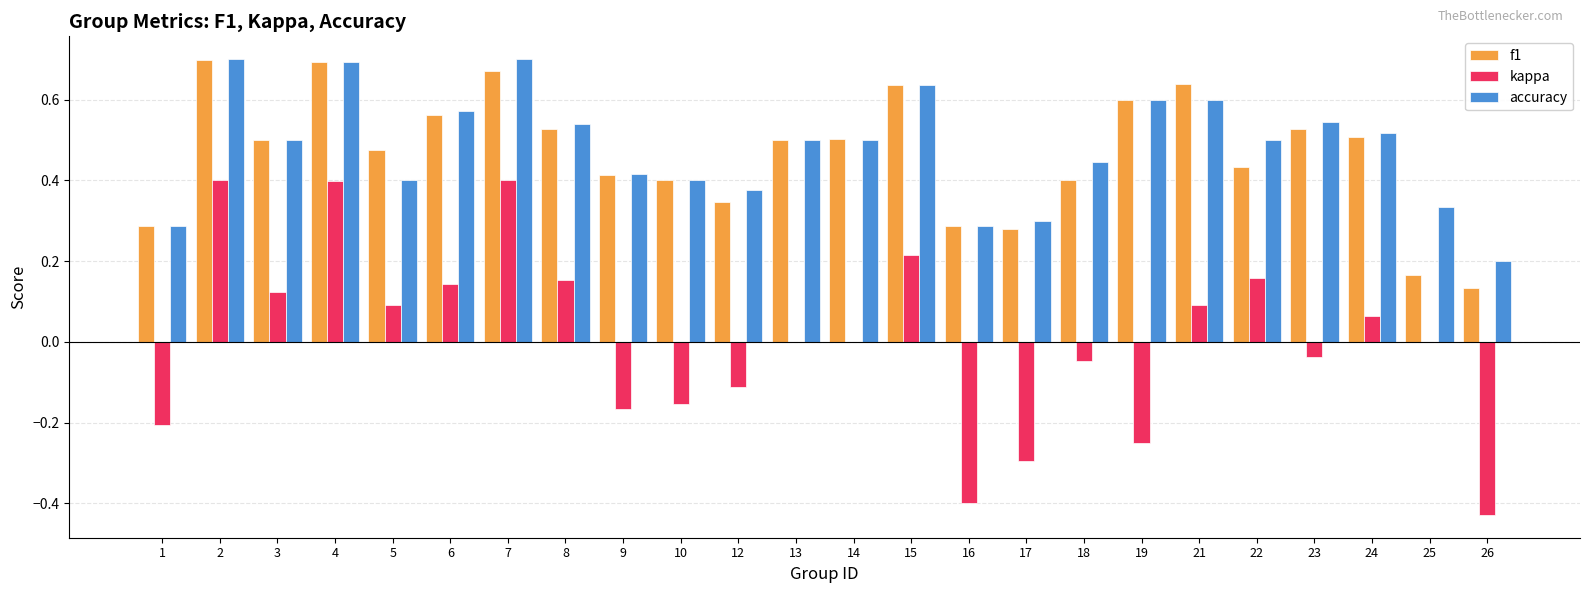

The kappa series shows -0.0 at 9. True or false?

False